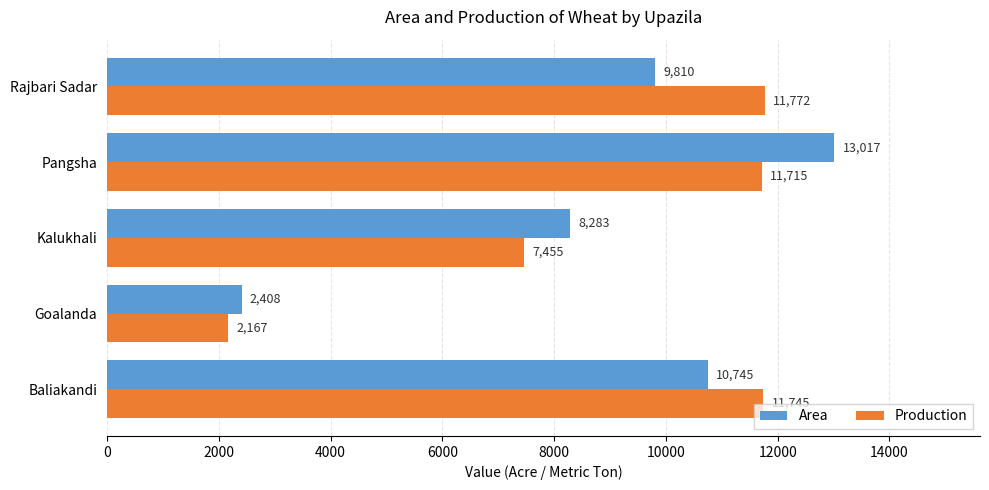

Which series has the largest range (max minus min)?

Area